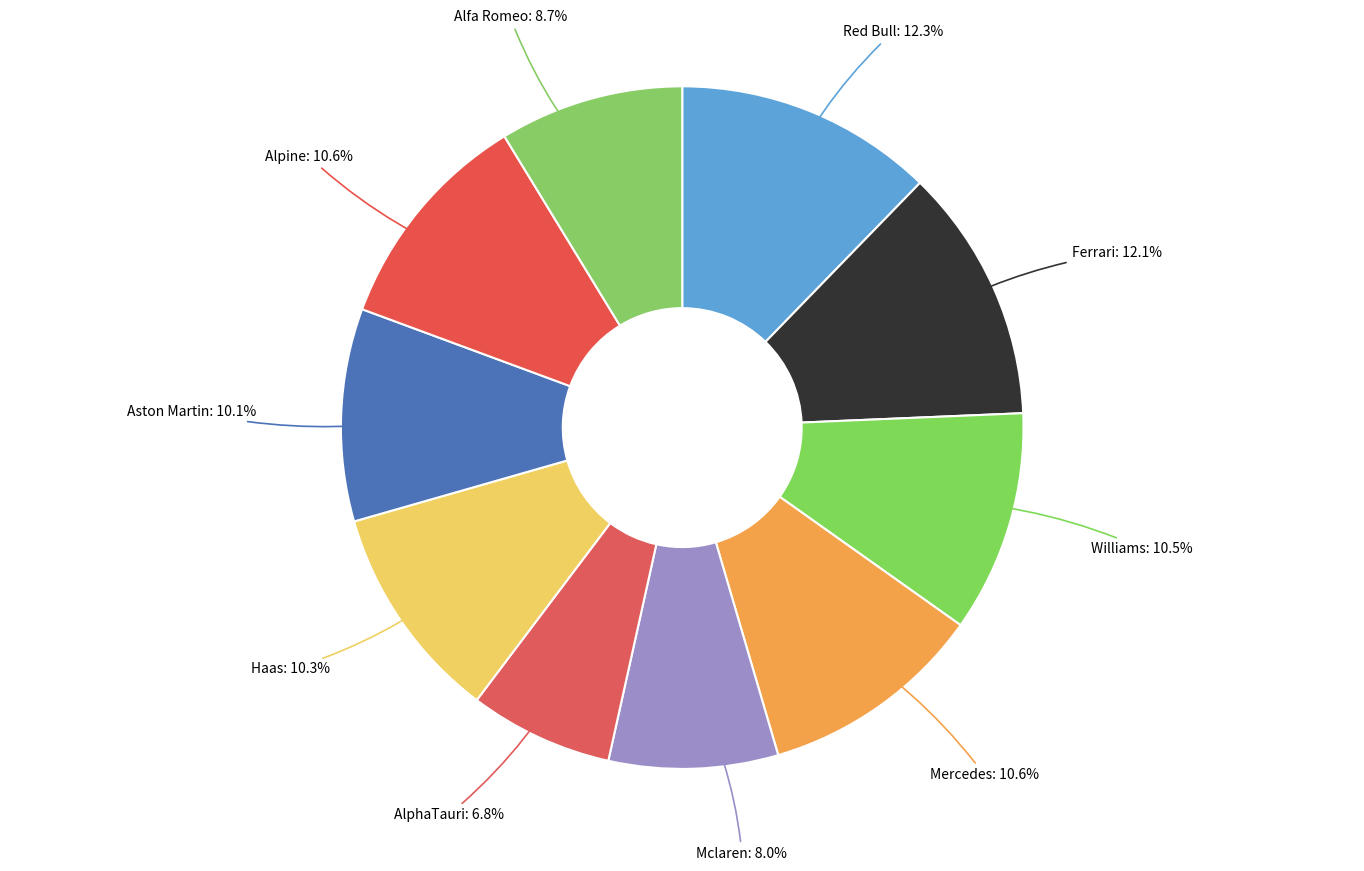

What is the smallest slice in the pie chart?

AlphaTauri